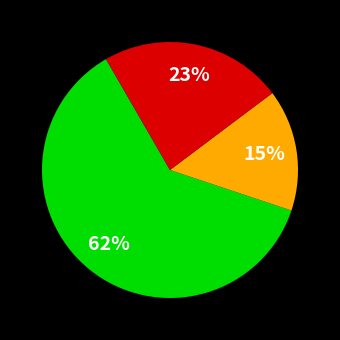

Is there a majority slice in this chart?

Yes